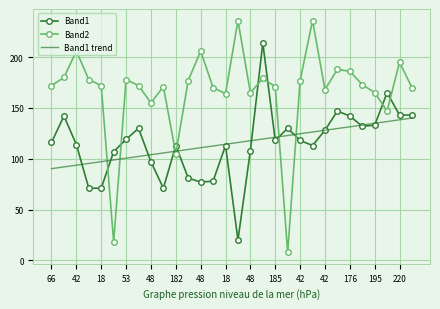

How many categories are shown in the chart?

30